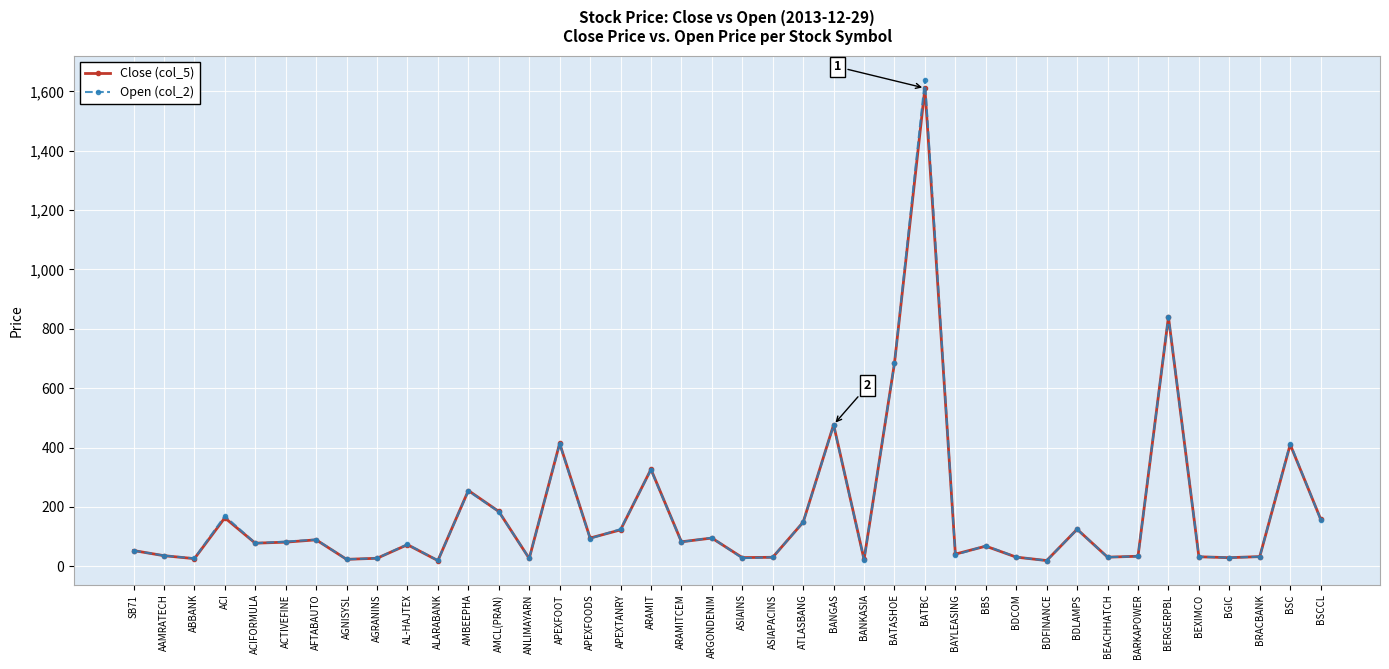

The Close (col_5) series shows 212.5 at BDLAMPS. True or false?

False